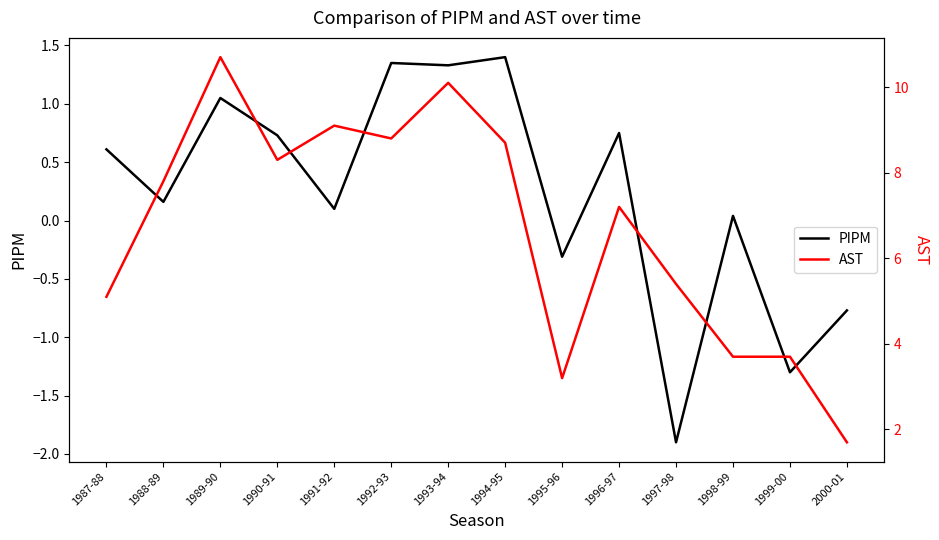

How many interior local valleys does the PIPM series have?

6